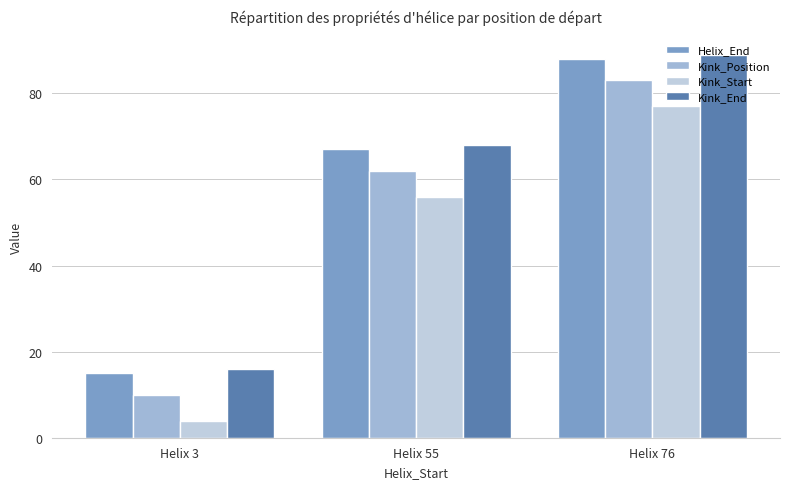

What is the difference between the highest and lowest values at Helix 3?

12